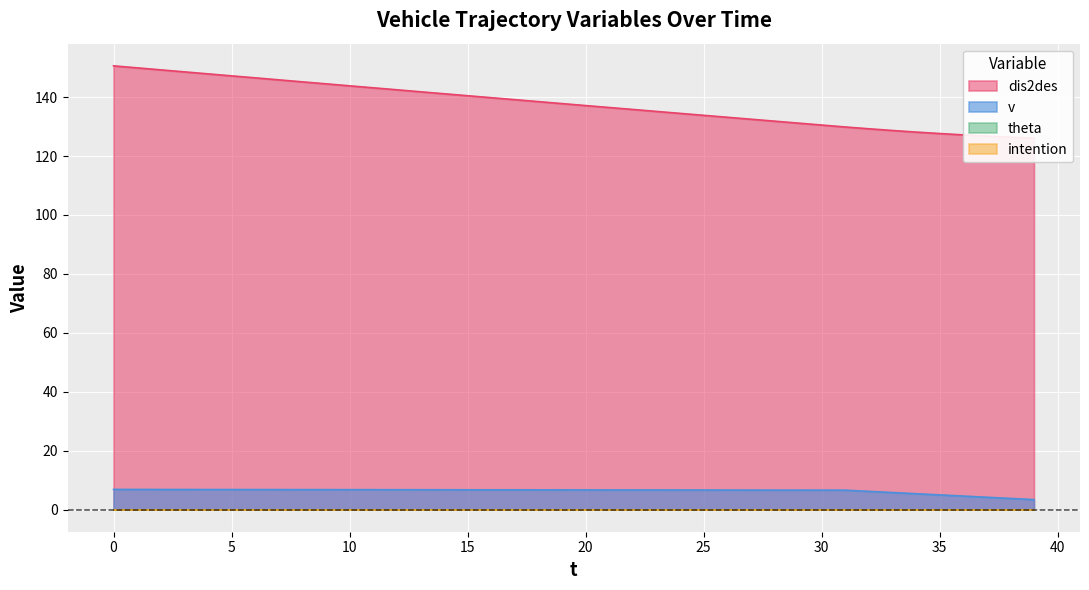

True or false: v and dis2des intersect in this chart.

False